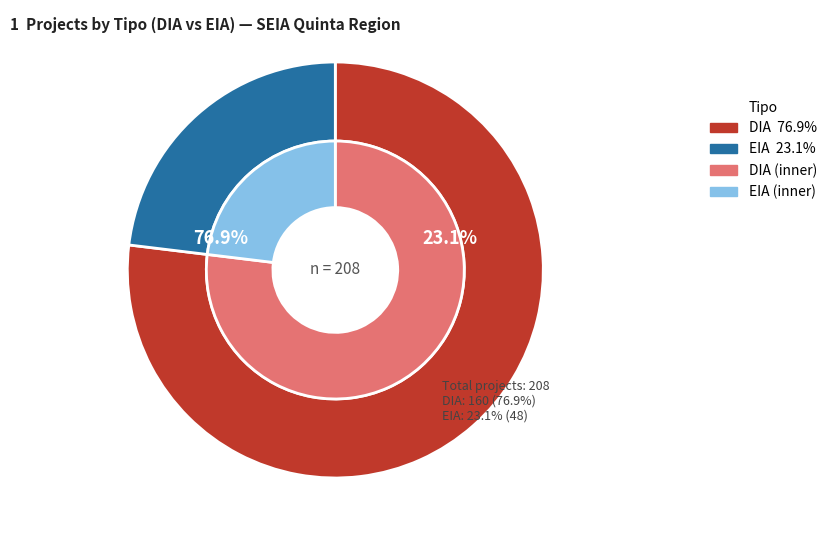

How many slices are in this pie chart?

2